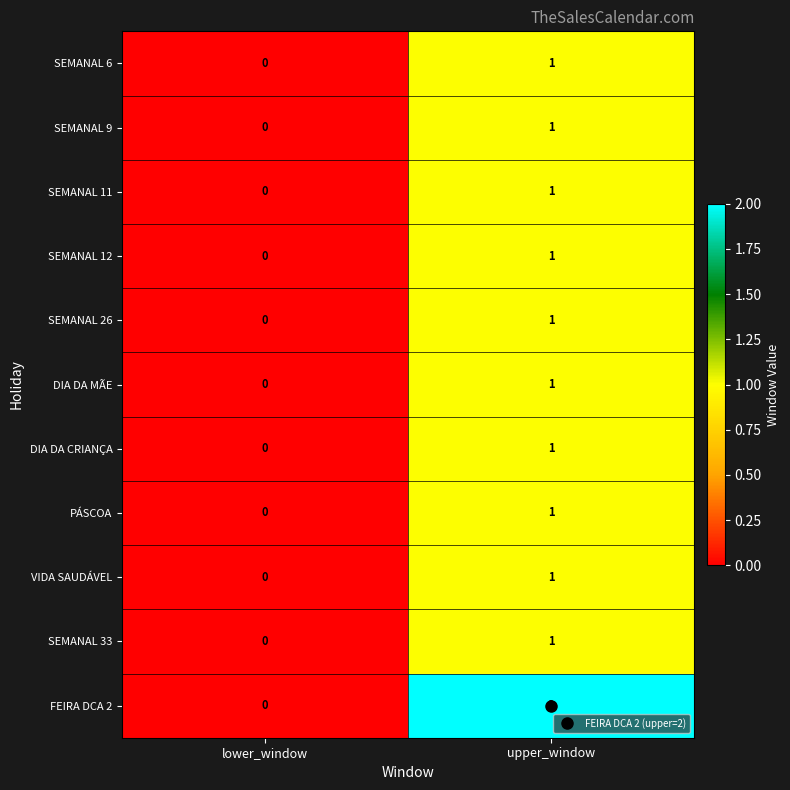

List the labels in order of DIA DA MÃE value, smallest first.

lower_window, upper_window